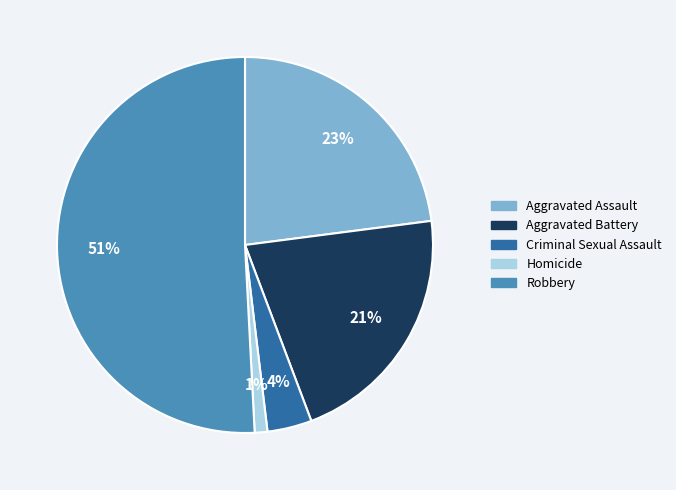

How many slices are in this pie chart?

5